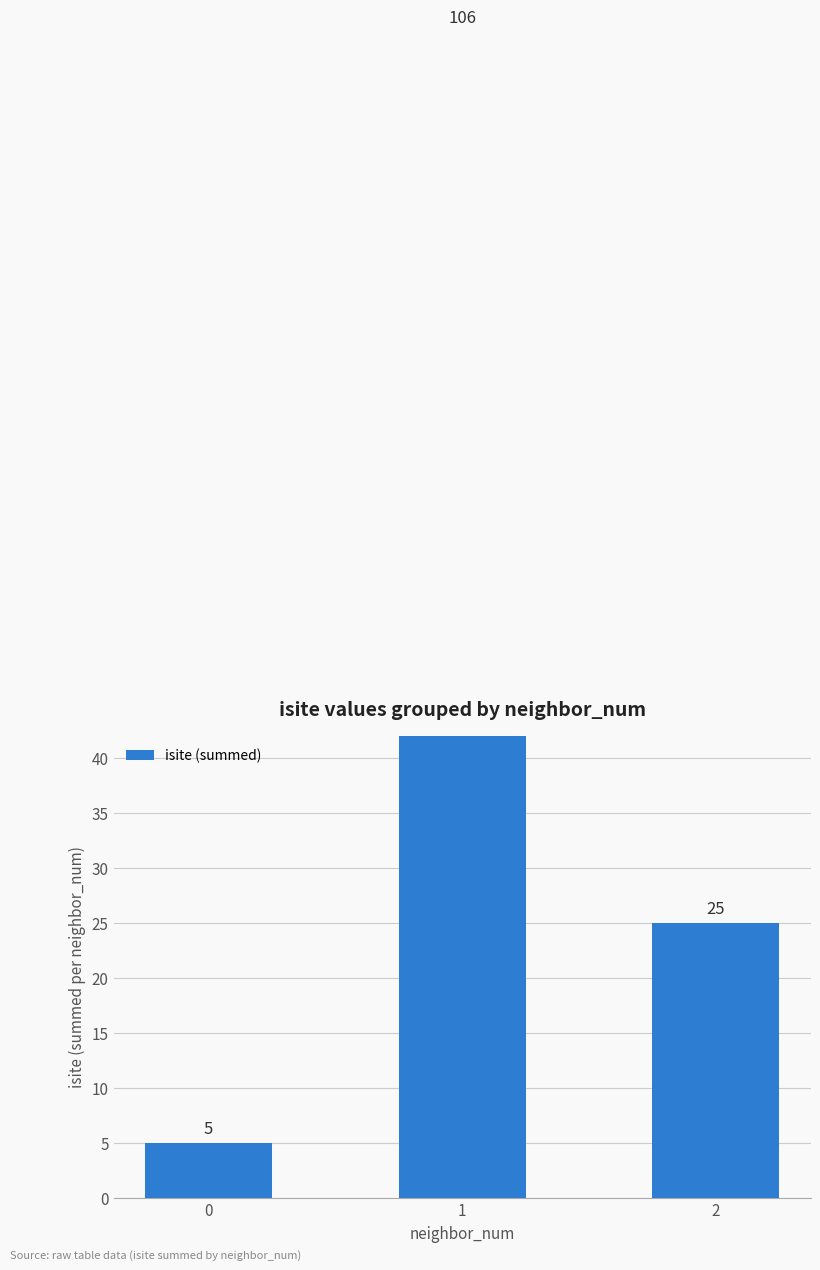

Reading right to left, list all the values displayed in this chart.

2=25	1=106	0=5